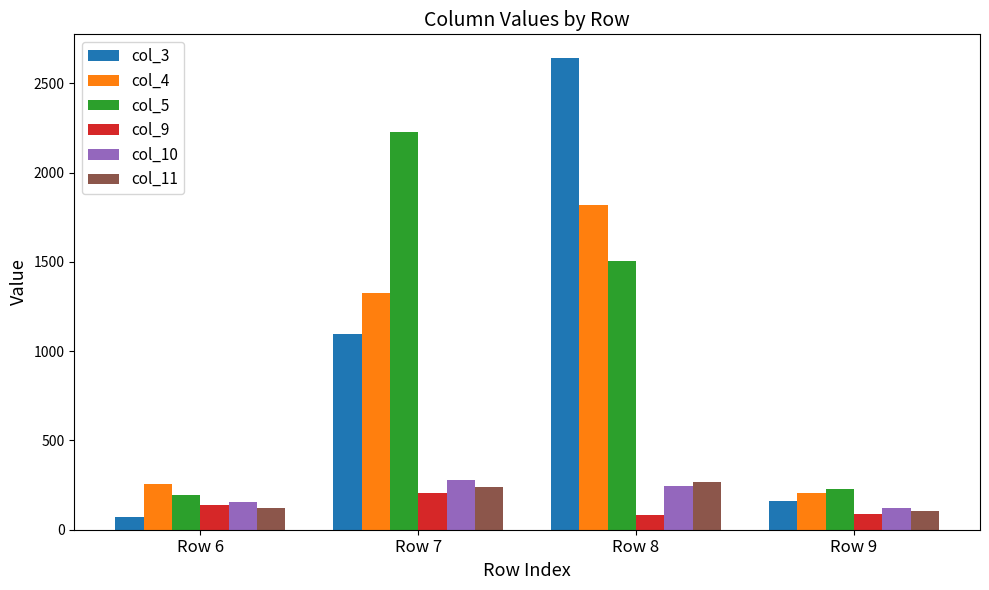

At which category is the sum across all series the highest?

Row 8